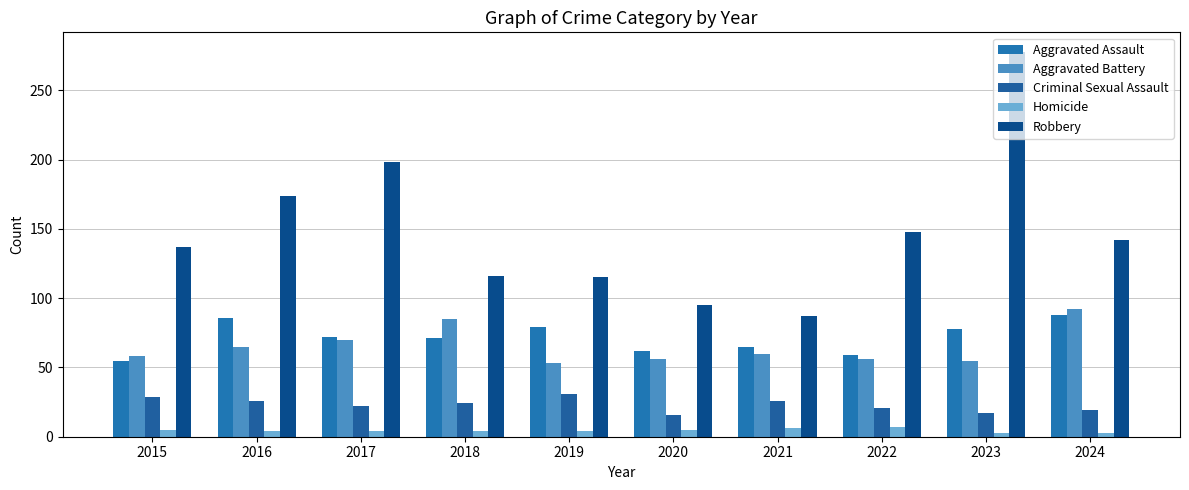

What is the sum of the Aggravated Battery values at 2021 and 2016?

125